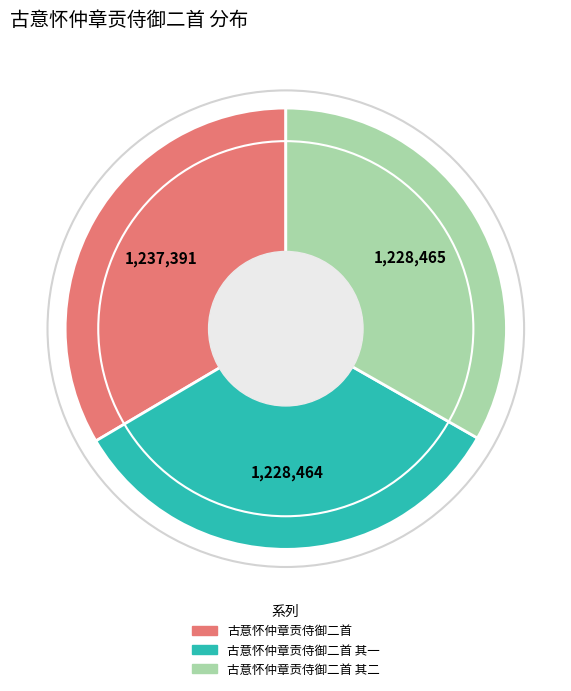

Combined, do 古意怀仲章贡侍御二首 and 古意怀仲章贡侍御二首 其二 account for over 50%?

Yes